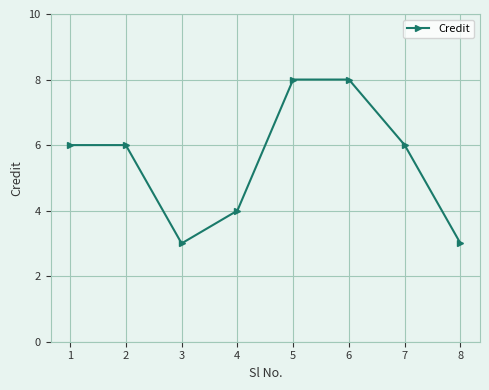

Reading left to right, transcribe all the data shown in this chart.

1=6	2=6	3=3	4=4	5=8	6=8	7=6	8=3